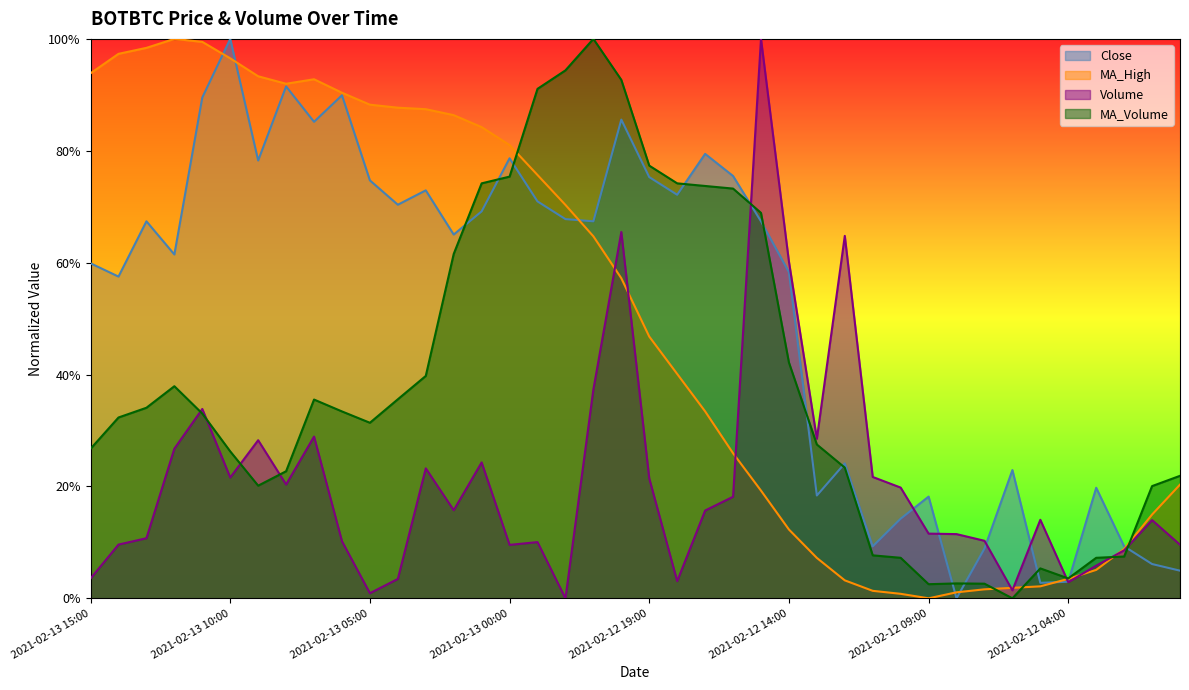

Is it true that Close equals 0.6 at 2021-02-13 14:00?

True